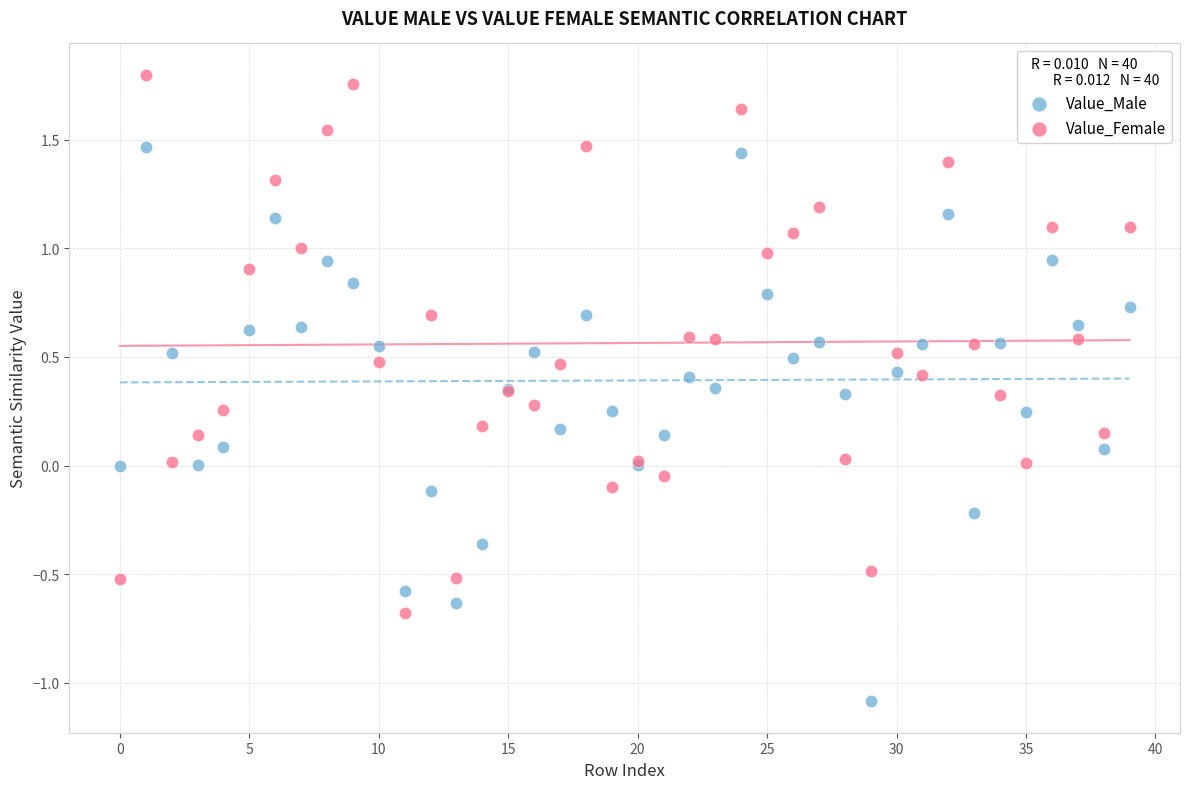

Which series reaches the maximum Y coordinate?

Value_Female